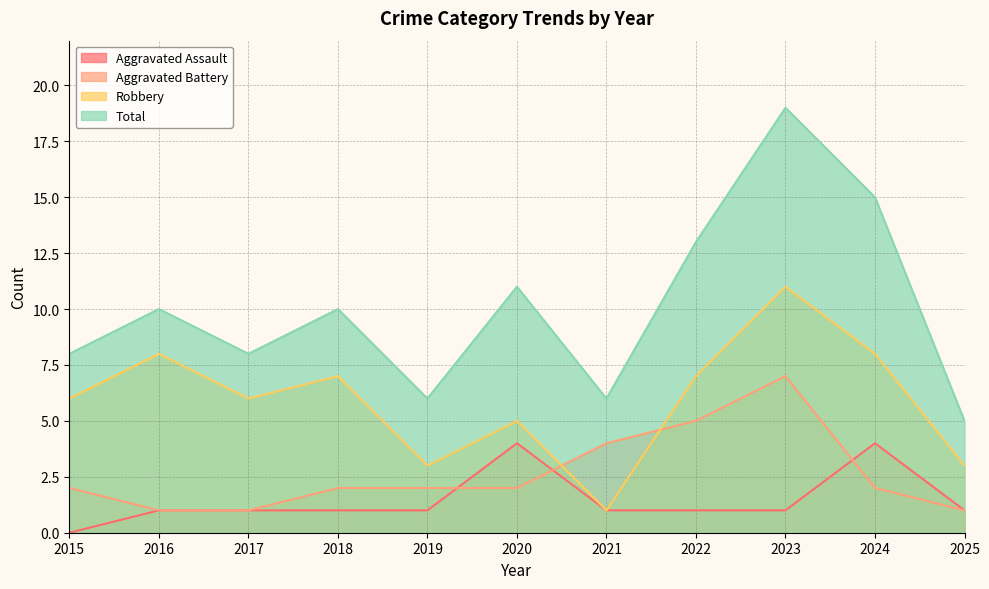

Where do Aggravated Assault and Aggravated Battery first cross each other?

2019 and 2020